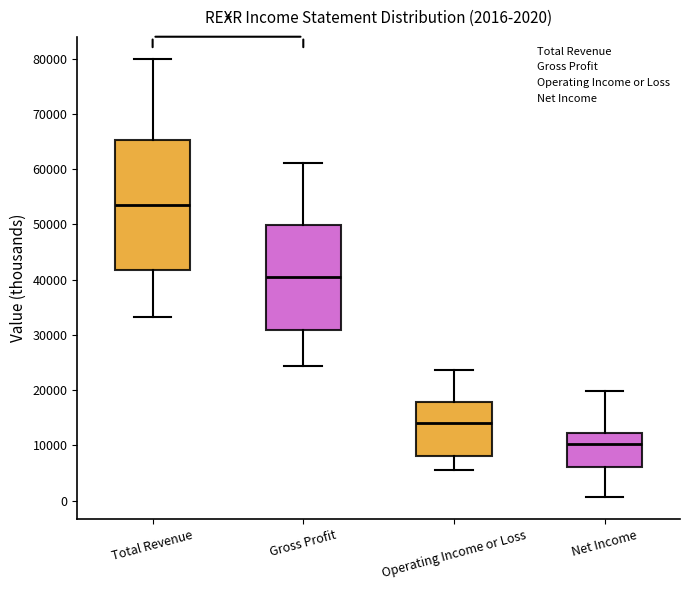

Which box is the tallest, from its lower edge to its upper edge?

Total Revenue